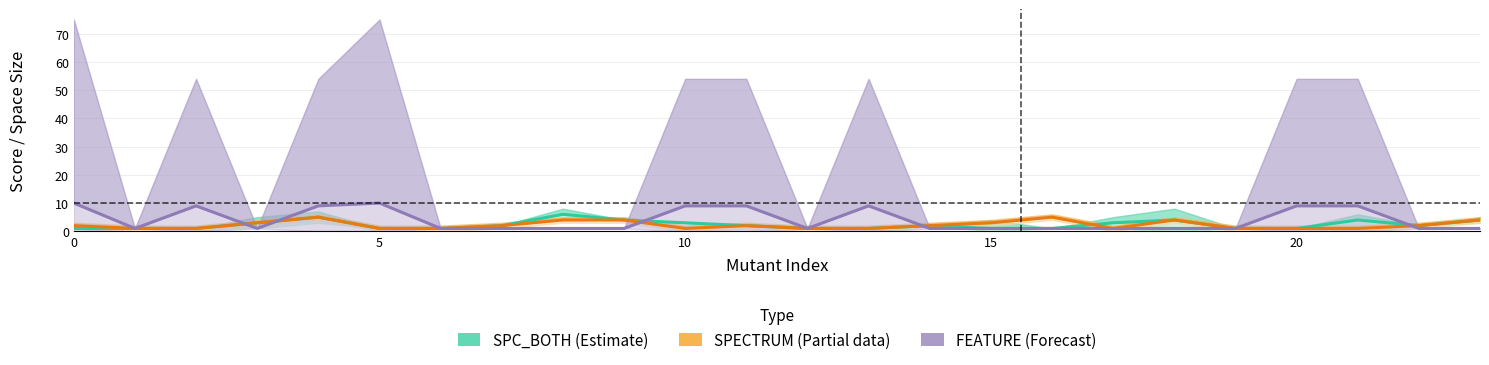

True or false: SPECTRUM (Partial) has more than 1 points higher than both neighbors.

True